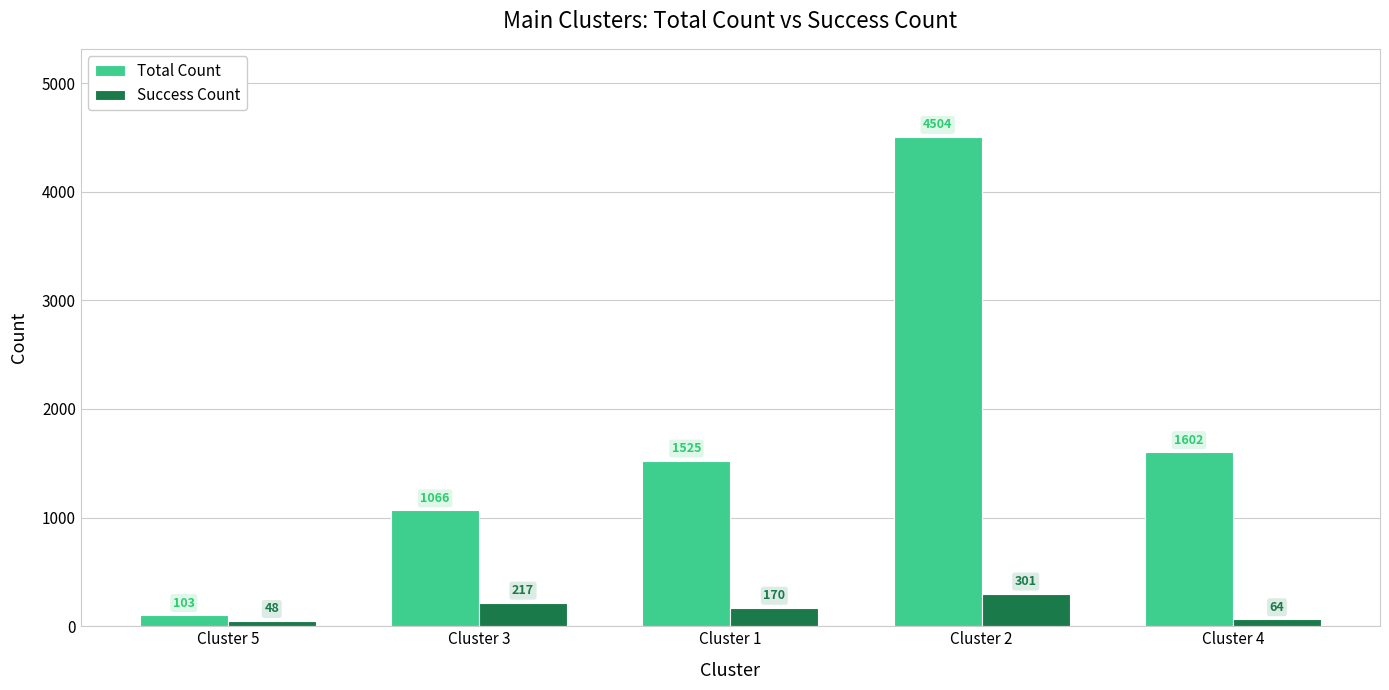

Which series changed the most between Cluster 2 and Cluster 4?

Total Count